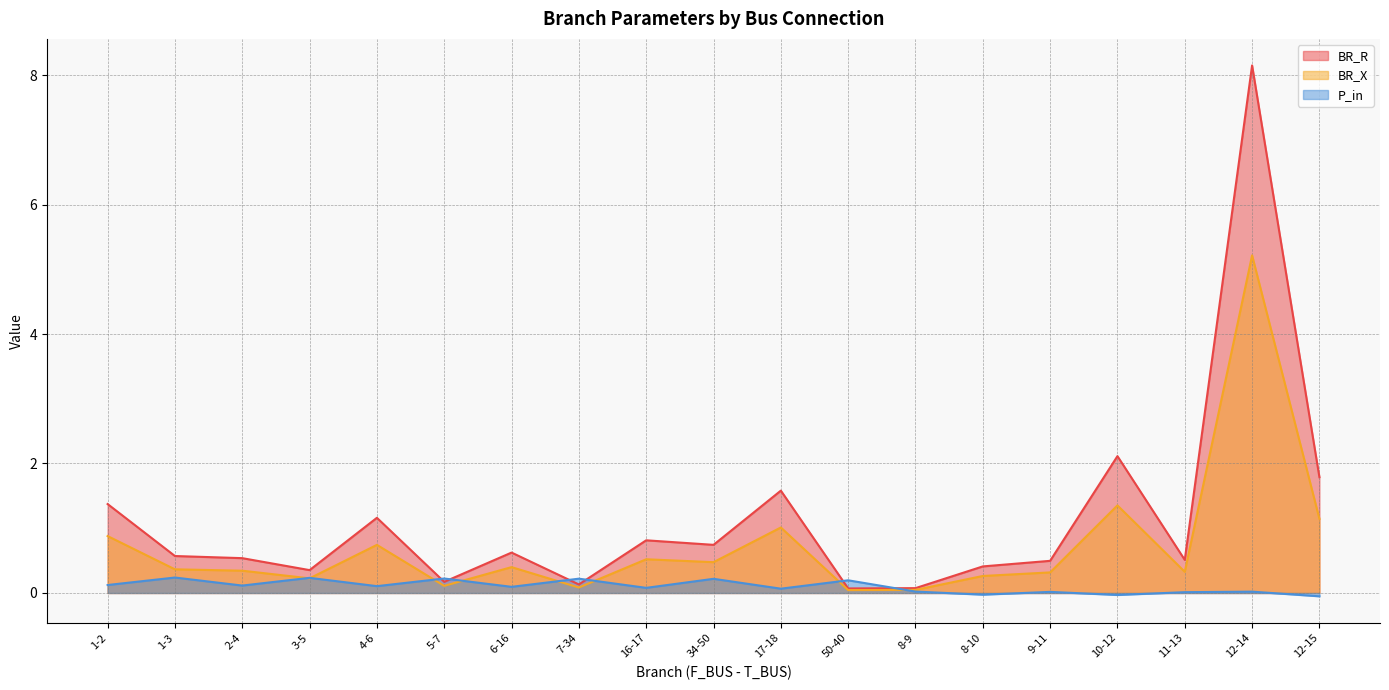

Reading left to right, what are all the values shown in this chart?

BR_R: 1.4	0.6	0.5	0.4	1.2	0.2	0.6	0.1	0.8	0.7	1.6	0.1	0.1	0.4	0.5	2.1	0.5	8.1	1.8
BR_X: 0.9	0.4	0.3	0.2	0.7	0.1	0.4	0.1	0.5	0.5	1.0	0.0	0.0	0.3	0.3	1.4	0.3	5.2	1.1
P_in: 0.1	0.2	0.1	0.2	0.1	0.2	0.1	0.2	0.1	0.2	0.1	0.2	0.0	-0.0	0.0	-0.0	0.0	0.0	-0.1